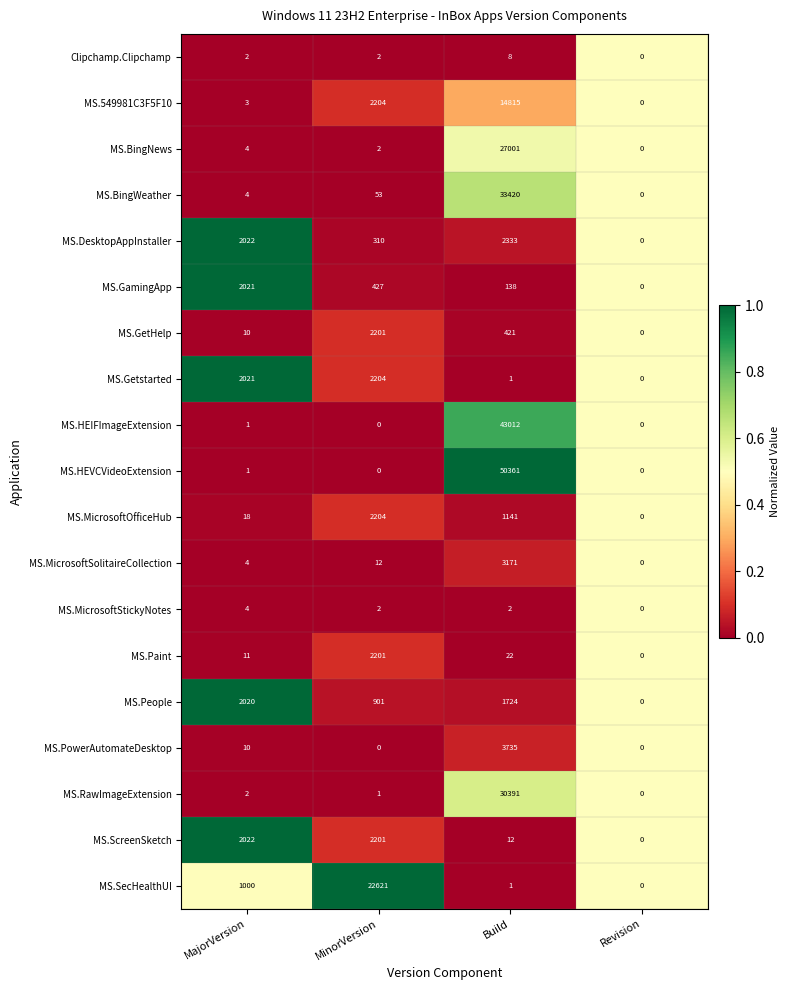

The value of MS.549981C3F5F10 at Build is 24015. True or false?

False